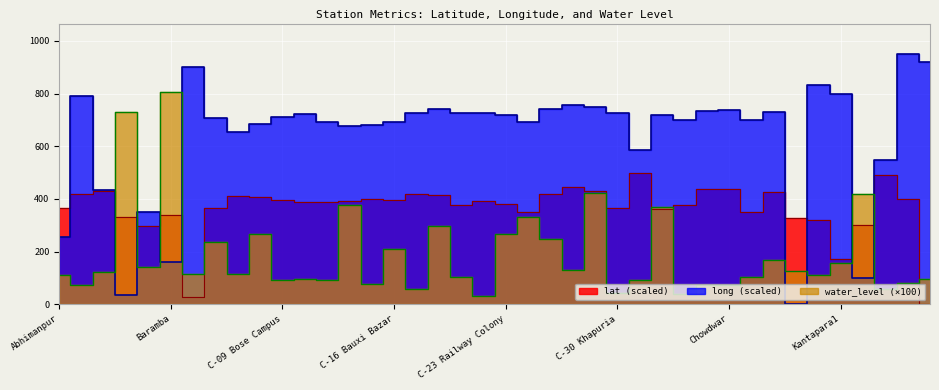

What is the difference between the second highest and second lowest values in the lat series?

460.6